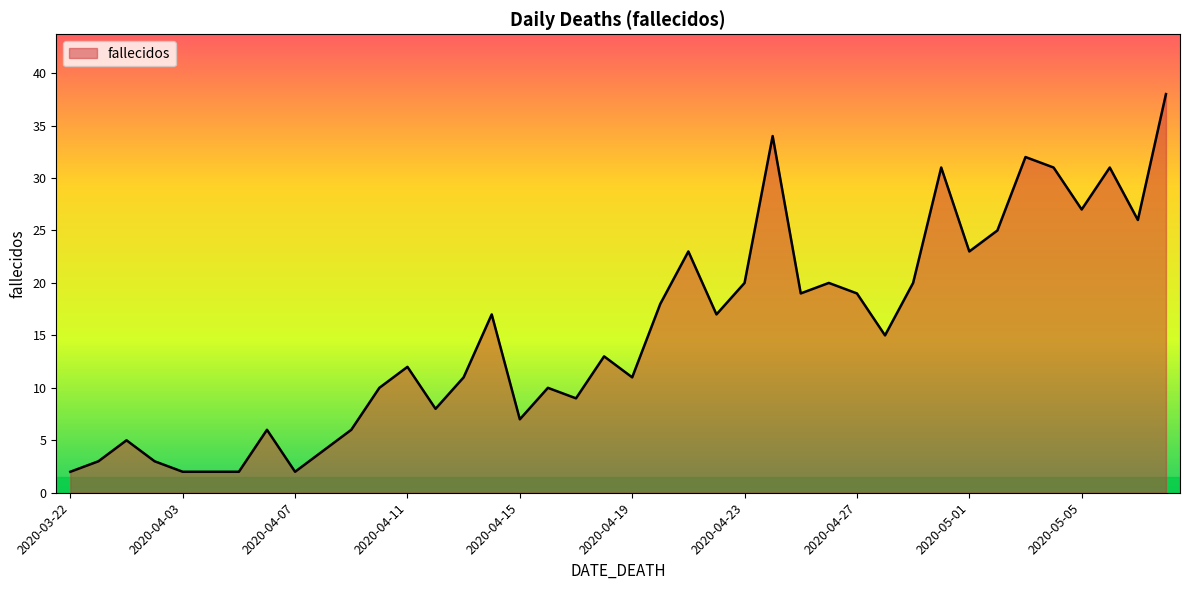

How many lines are shown in the chart?

1